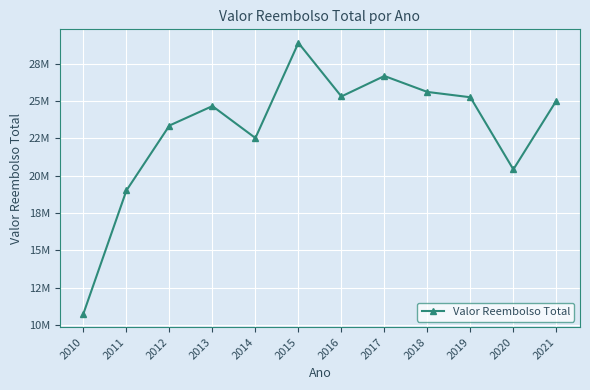

Reading right to left, transcribe all the data shown in this chart.

2021=25020323.8	2020=20414923.6	2019=25248242.4	2018=25604701.3	2017=26672840.3	2016=25301959.8	2015=28890550.6	2014=22519394.1	2013=24657277.3	2012=23354742.4	2011=19004502.5	2010=10760010.6